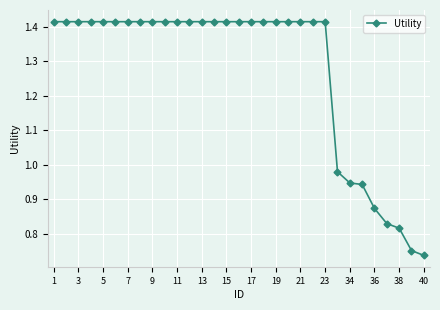

What is the average value?

1.3